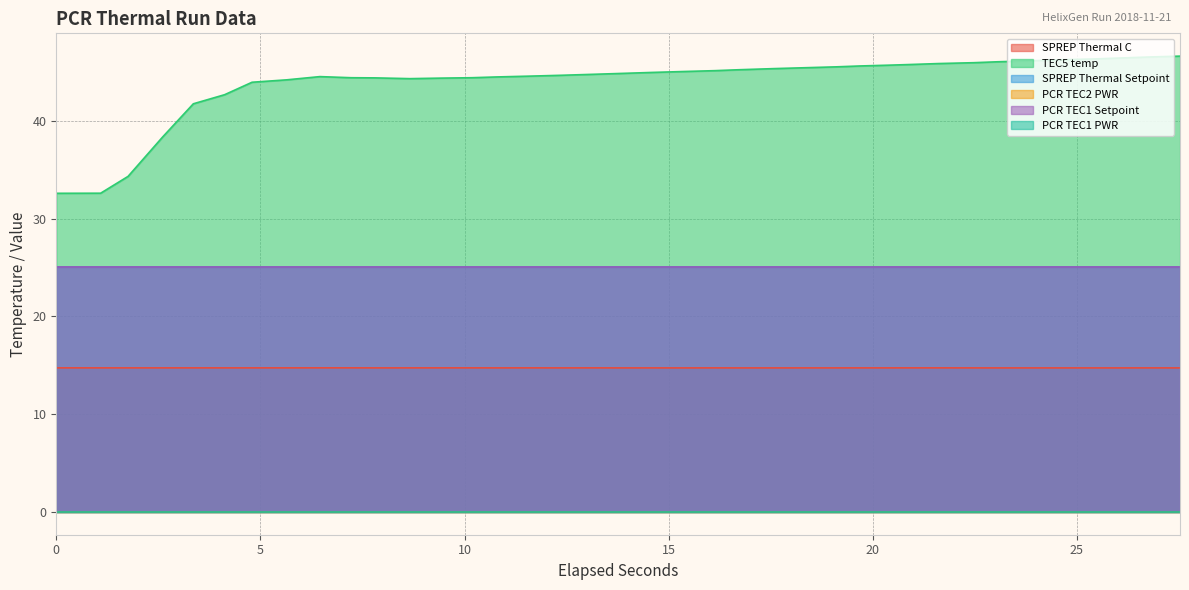

Reading right to left, extract all data points from this chart.

SPREP Thermal C: 14.7	14.7	14.7	14.7	14.7	14.7	14.7	14.7	14.7	14.7	14.7	14.7	14.7	14.7	14.7	14.7	14.7	14.7	14.7	14.7	14.7	14.7	14.7	14.7	14.7	14.7	14.7	14.7	14.7	14.7	14.7	14.7	14.7	14.7	14.7	14.7	14.7	14.7
TEC5 temp: 46.6	46.5	46.4	46.3	46.2	46.1	46.0	45.9	45.9	45.7	45.7	45.6	45.5	45.4	45.3	45.2	45.1	45.0	44.9	44.8	44.8	44.7	44.6	44.5	44.4	44.4	44.3	44.4	44.4	44.5	44.2	43.9	42.7	41.7	38.3	34.3	32.6	32.6
SPREP Thermal Setpoint: 25.0	25.0	25.0	25.0	25.0	25.0	25.0	25.0	25.0	25.0	25.0	25.0	25.0	25.0	25.0	25.0	25.0	25.0	25.0	25.0	25.0	25.0	25.0	25.0	25.0	25.0	25.0	25.0	25.0	25.0	25.0	25.0	25.0	25.0	25.0	25.0	25.0	25.0
PCR TEC2 PWR: 0.0	0.0	0.0	0.0	0.0	0.0	0.0	0.0	0.0	0.0	0.0	0.0	0.0	0.0	0.0	0.0	0.0	0.0	0.0	0.0	0.0	0.0	0.0	0.0	0.0	0.0	0.0	0.0	0.0	0.0	0.0	0.0	0.0	0.0	0.0	0.0	0.0	0.0
PCR TEC1 Setpoint: 25.0	25.0	25.0	25.0	25.0	25.0	25.0	25.0	25.0	25.0	25.0	25.0	25.0	25.0	25.0	25.0	25.0	25.0	25.0	25.0	25.0	25.0	25.0	25.0	25.0	25.0	25.0	25.0	25.0	25.0	25.0	25.0	25.0	25.0	25.0	25.0	25.0	25.0
PCR TEC1 PWR: 0.0	0.0	0.0	0.0	0.0	0.0	0.0	0.0	0.0	0.0	0.0	0.0	0.0	0.0	0.0	0.0	0.0	0.0	0.0	0.0	0.0	0.0	0.0	0.0	0.0	0.0	0.0	0.0	0.0	0.0	0.0	0.0	0.0	0.0	0.0	0.0	0.0	0.0